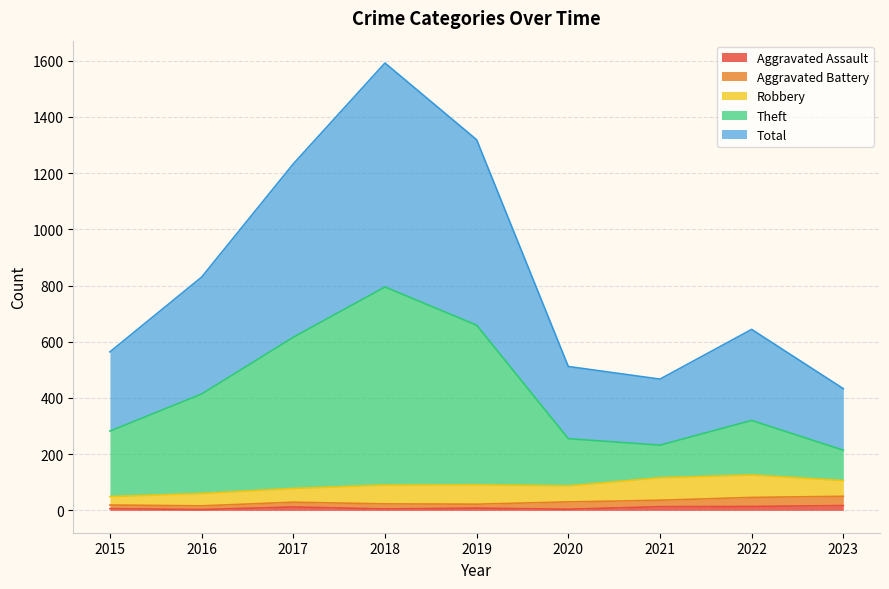

Does the chart have visible grid lines?

Yes